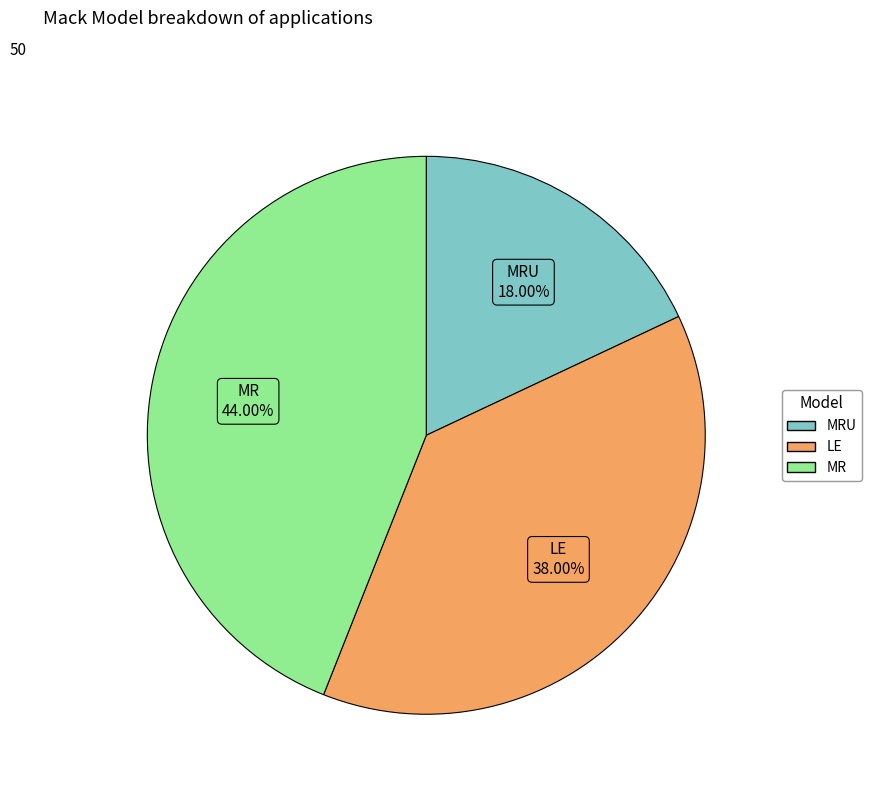

What is the ratio of the value at MRU to the value at LE?

0.5